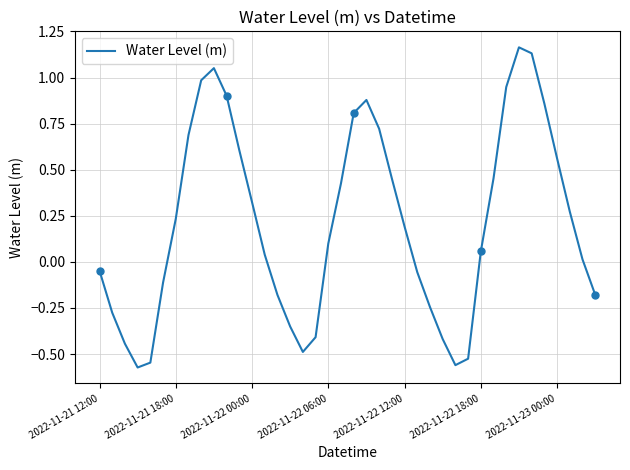

At which category does the chart reach its peak across all series?

33